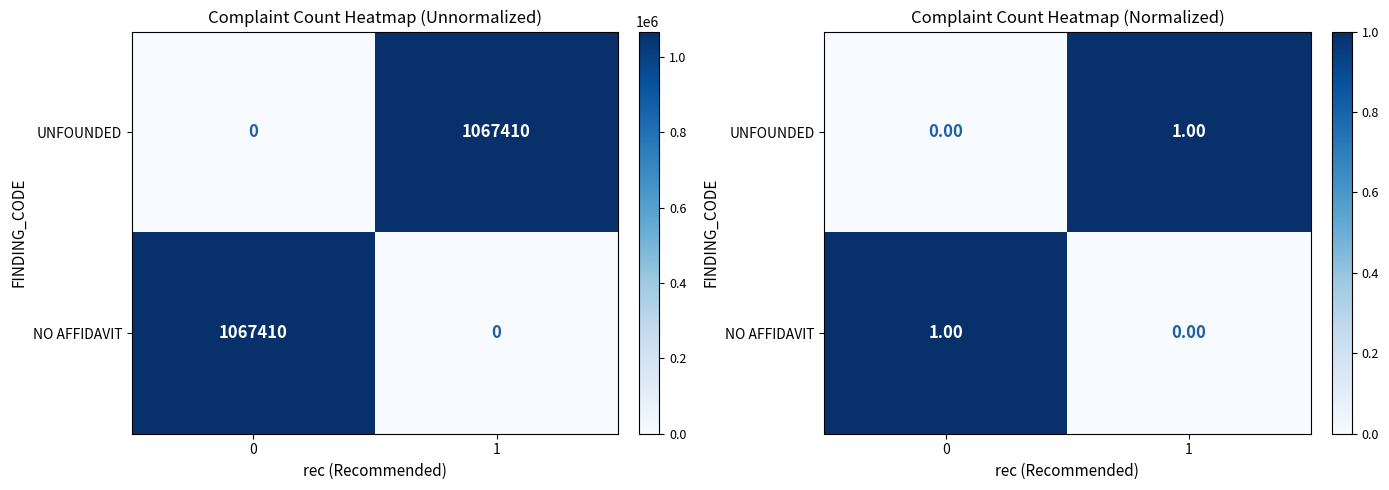

What is the spread (max minus min) of values at 1?

1